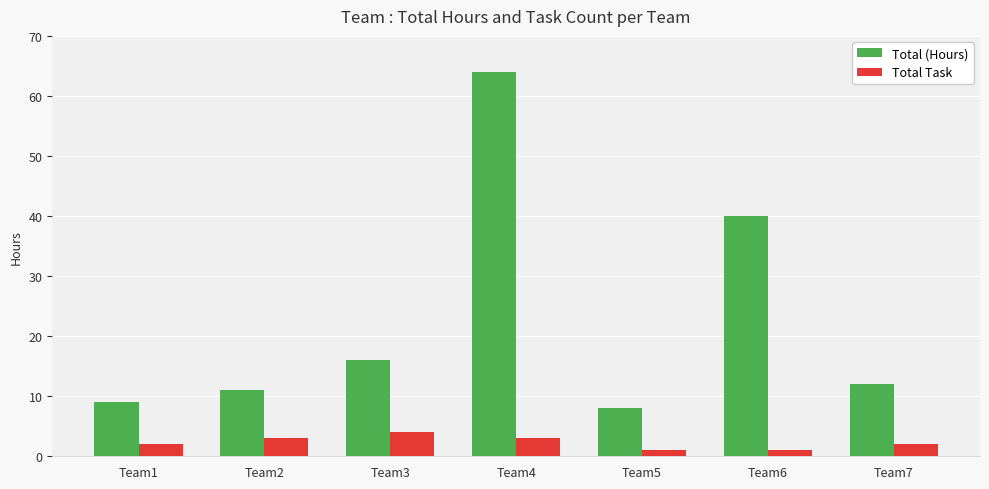

Between Team3 and Team6, which series saw the biggest shift?

Total (Hours)